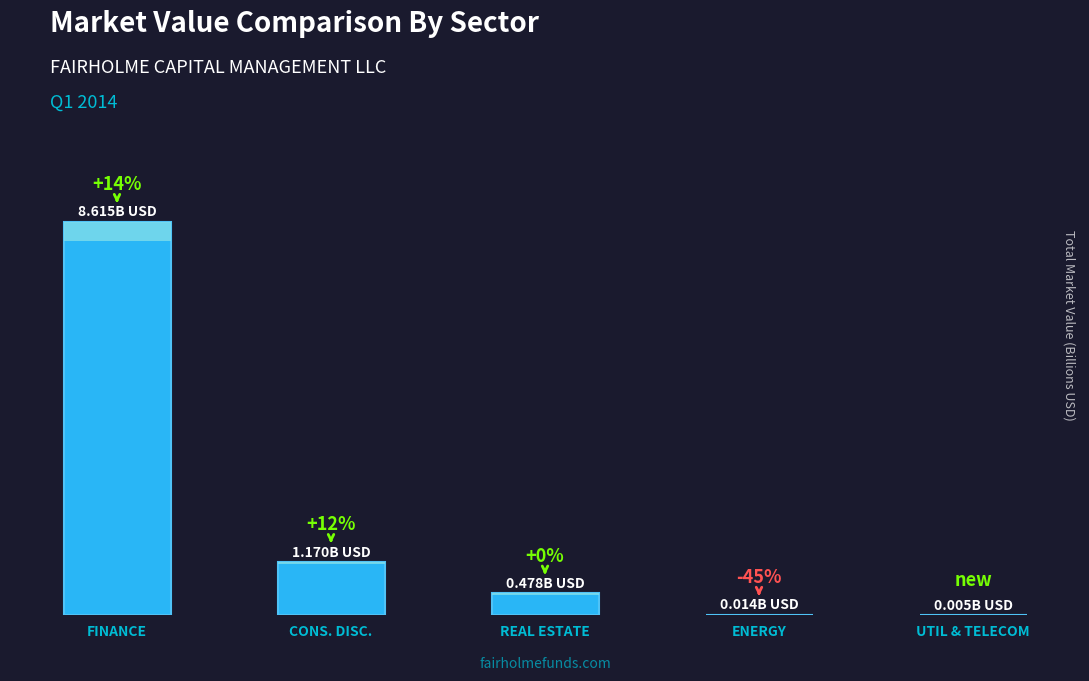

Rank the categories by value from lowest to highest.

UTIL & TELECOM, ENERGY, REAL ESTATE, CONS. DISC., FINANCE